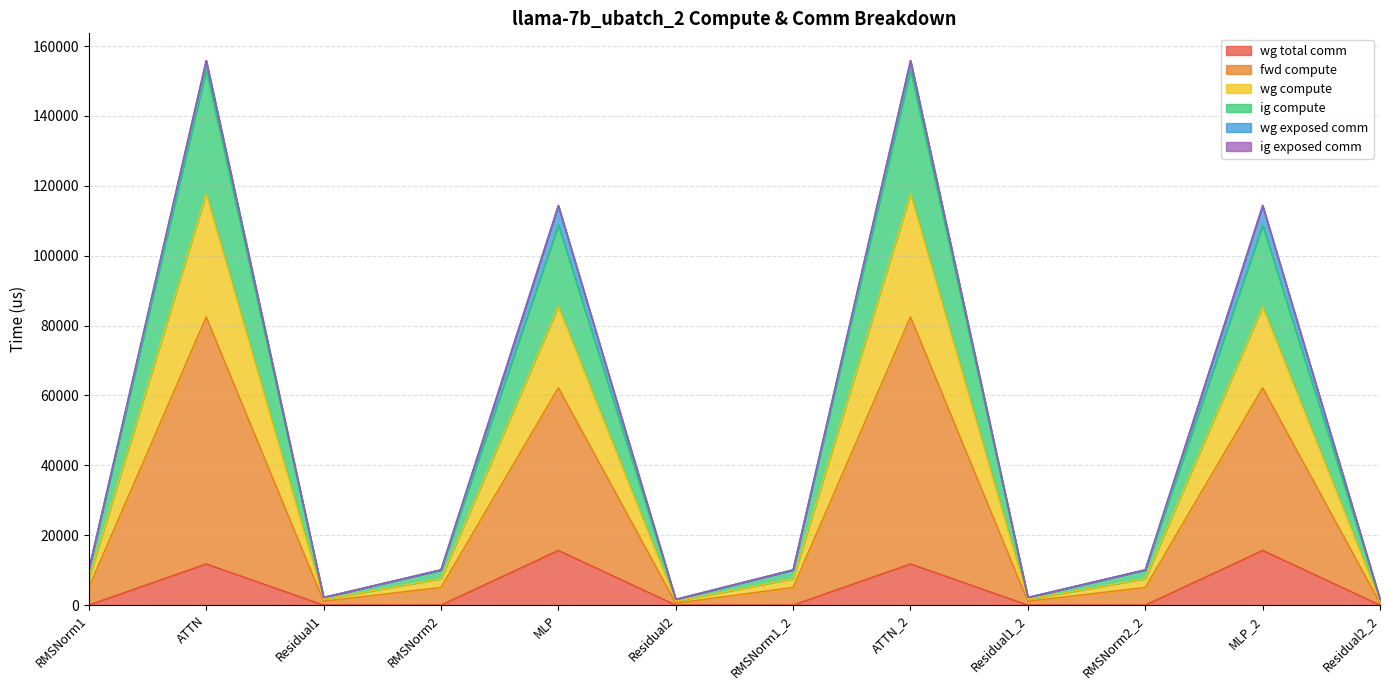

Which series changed the most between RMSNorm1_2 and RMSNorm2_2?

wg total comm